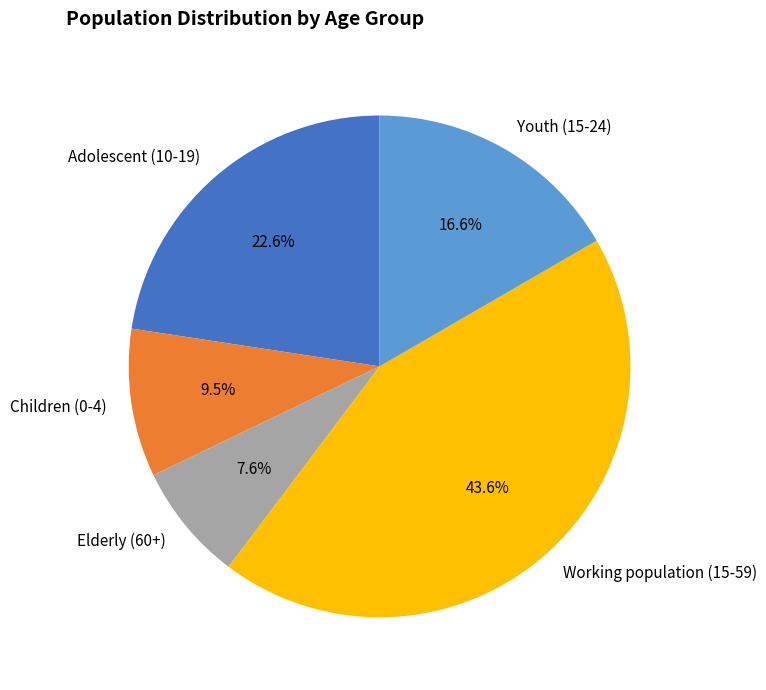

To the nearest percent, what is the combined percentage of Adolescent (10-19) and Youth (15-24)?

39%